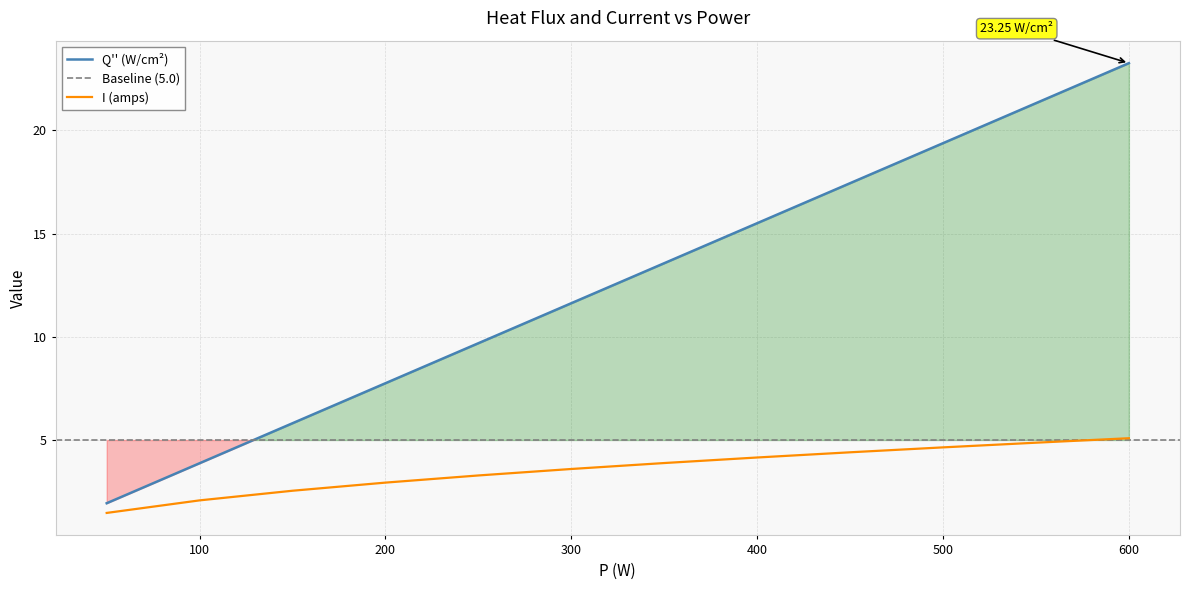

Which series has the largest range (max minus min)?

Q'' (W/cm2)